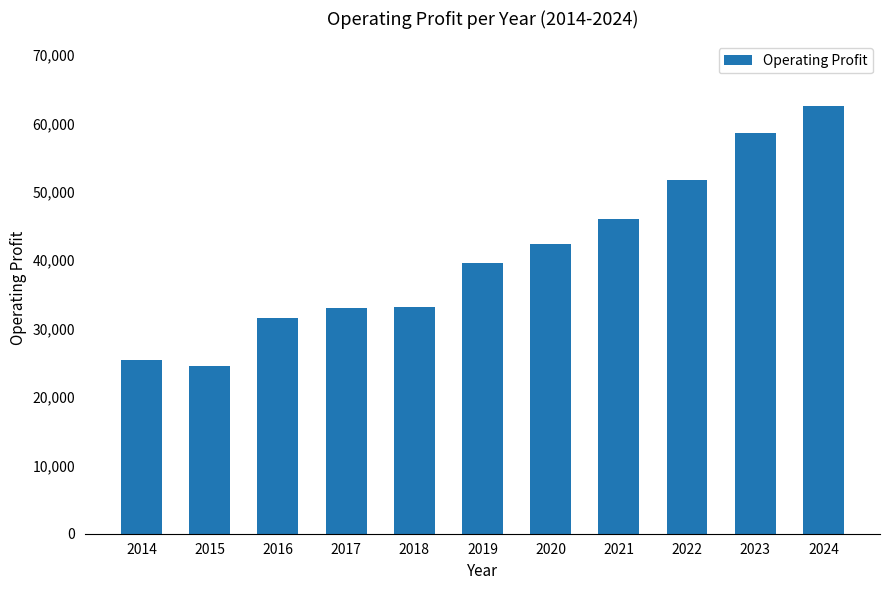

Does the chart contain stacked bars?

No